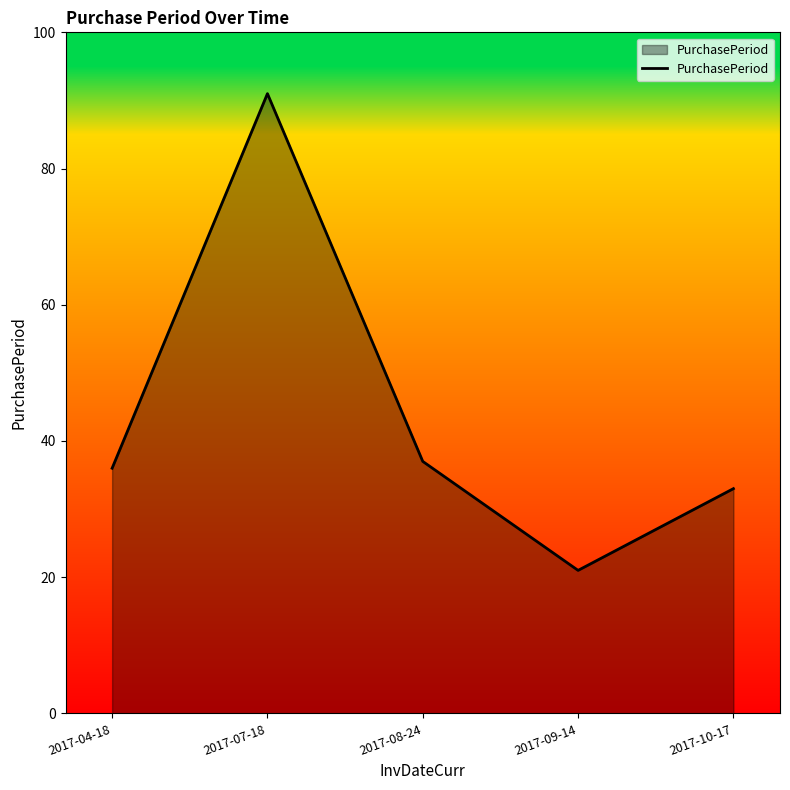

How many lines are shown in the chart?

1